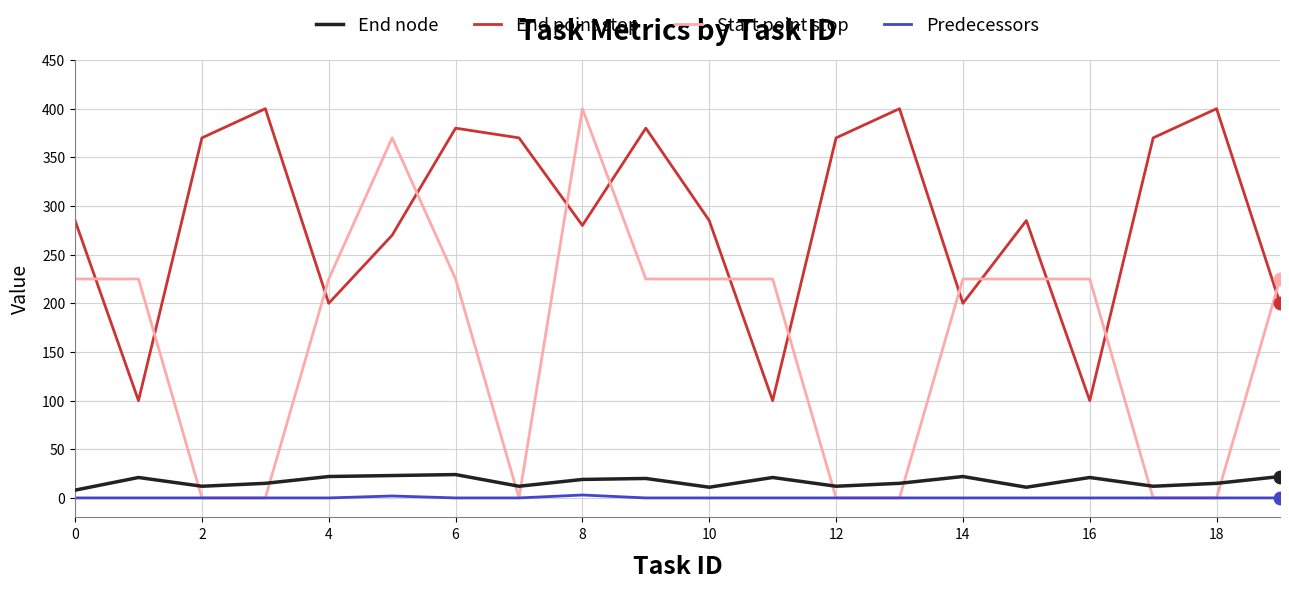

Which series has the largest range (max minus min)?

Start point stop